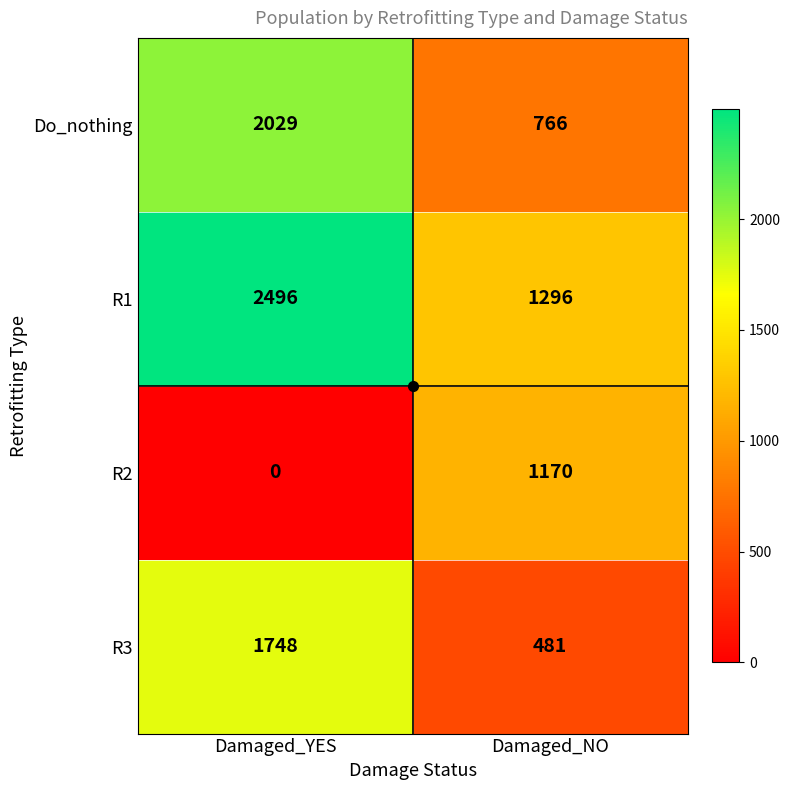

What is the difference between the R1 values at Damaged_YES and Damaged_NO?

1200